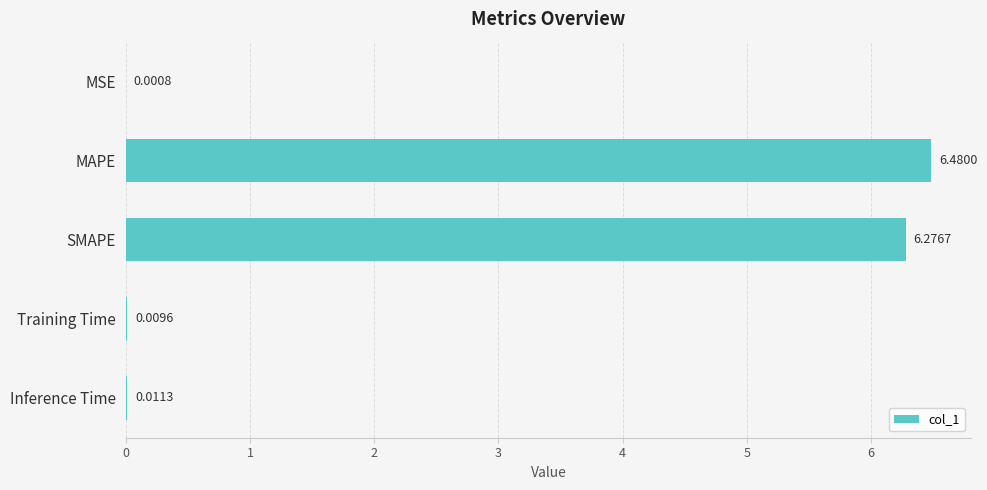

How many data points does each series have?

5